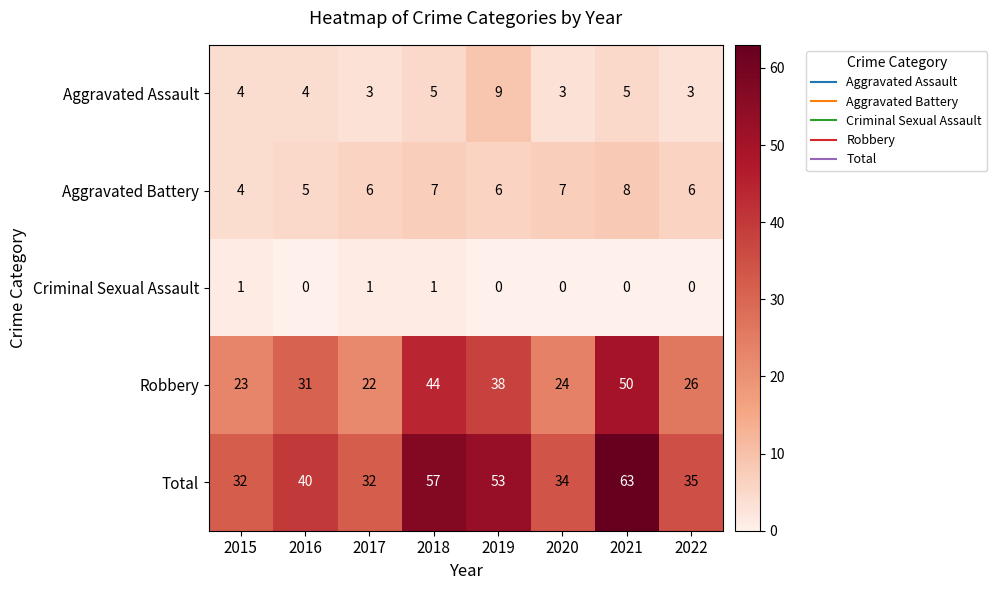

What is the difference between the second highest and minimum values in the Robbery series?

22